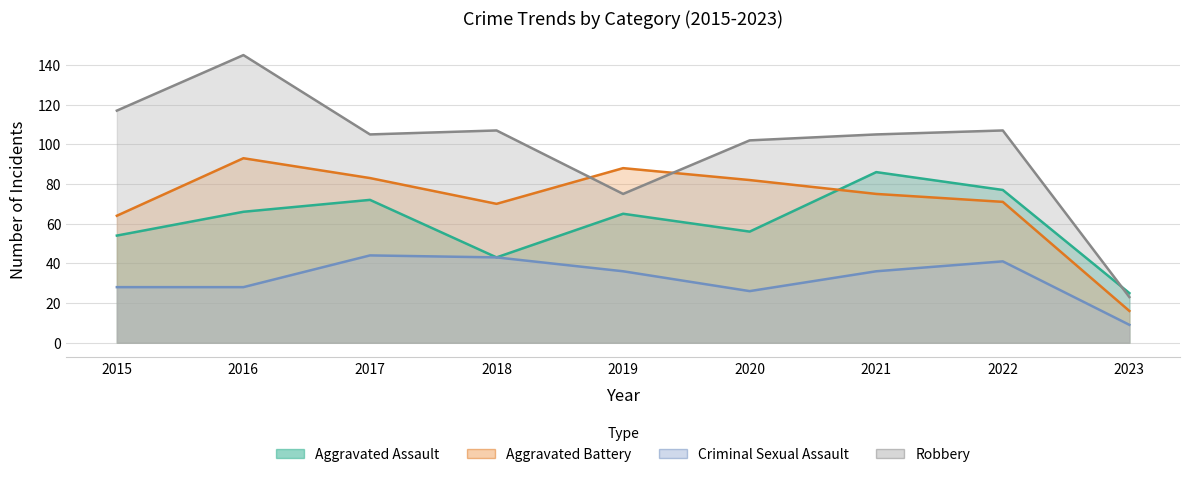

Count the number of data series in this chart.

4